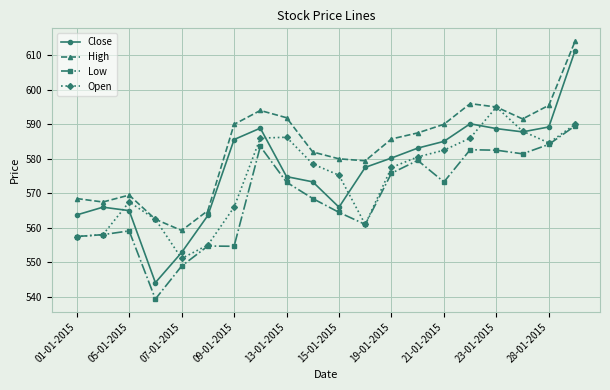

What is the value of the Open point at the 19th from the left?

584.6